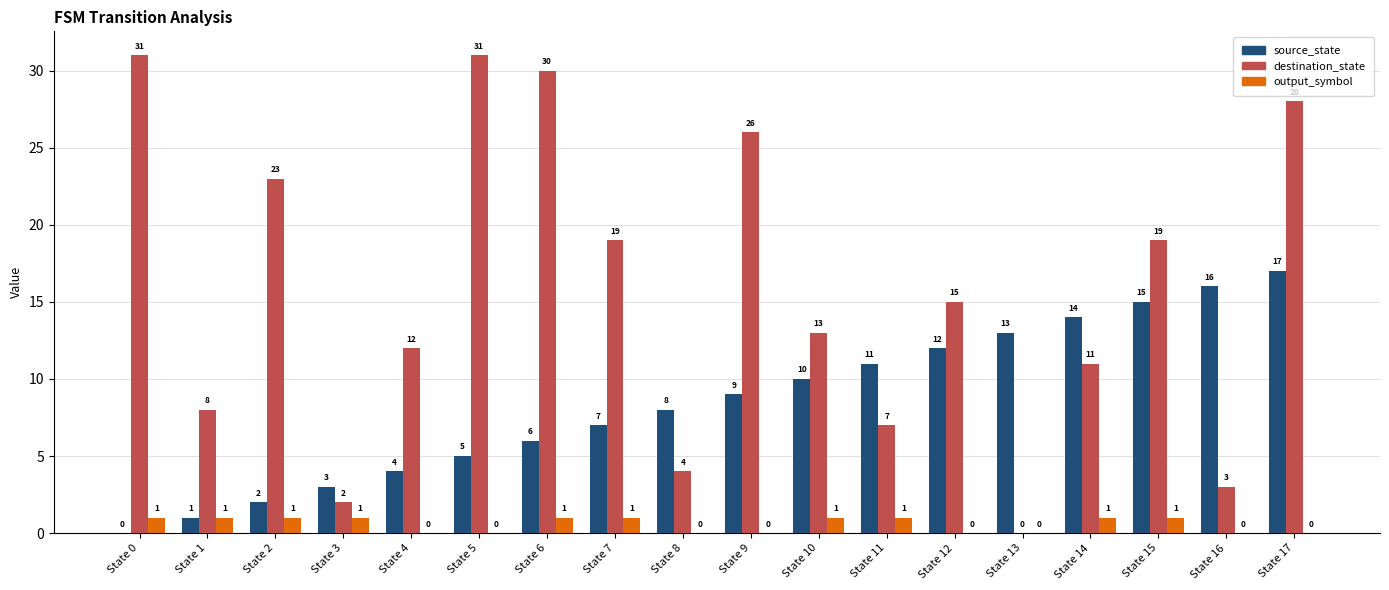

What is the total value across all series at State 4?

16